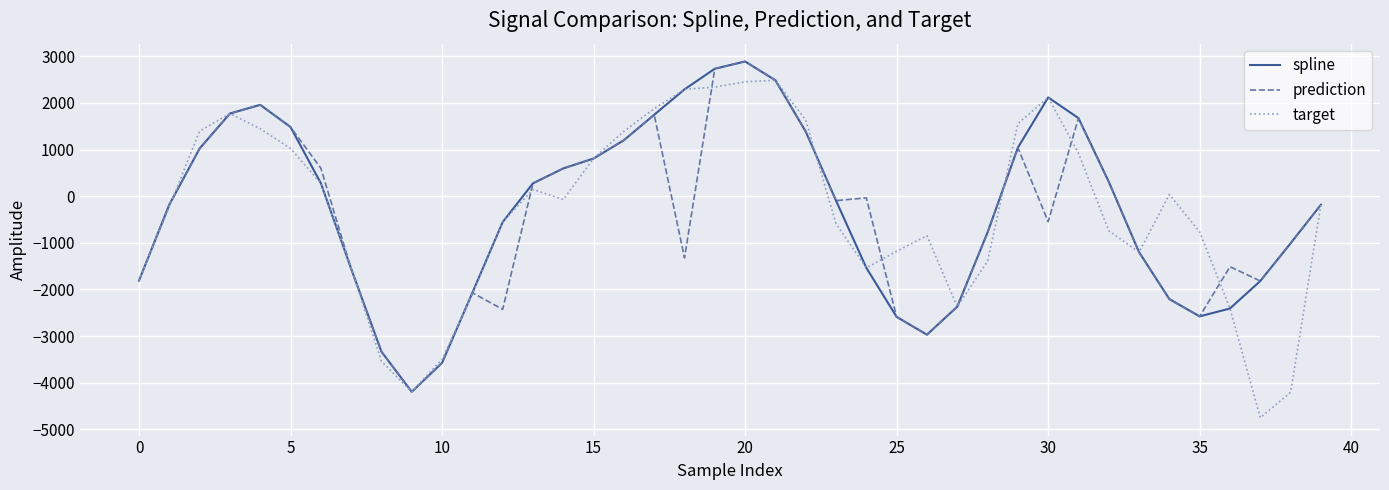

Does the chart display data point markers on the line(s)?

No